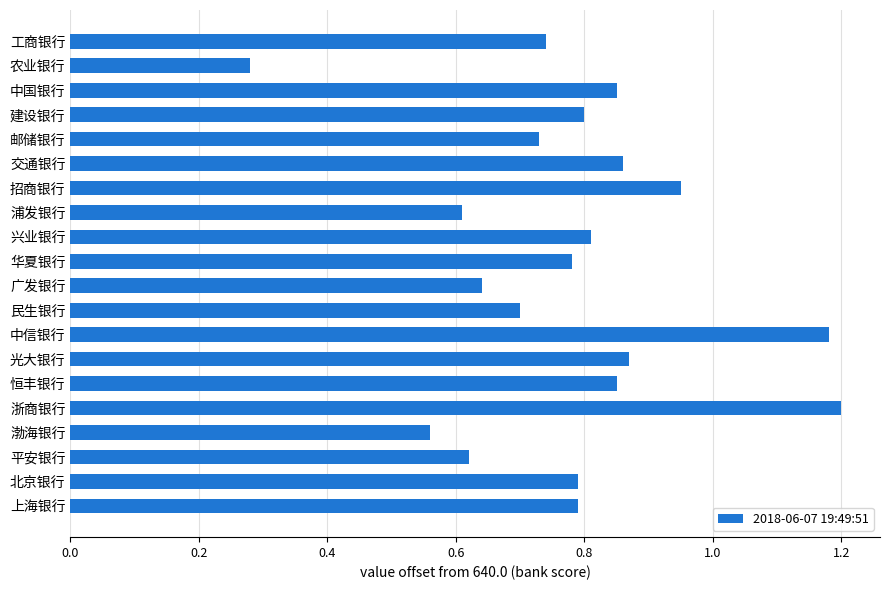

At which label is the value closest to 0?

农业银行